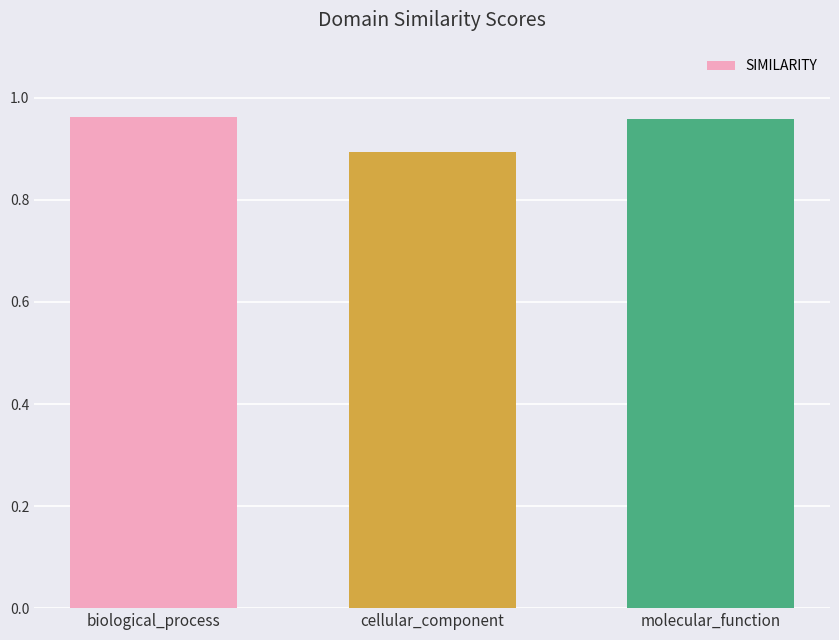

Between cellular_component and biological_process, which is larger?

biological_process